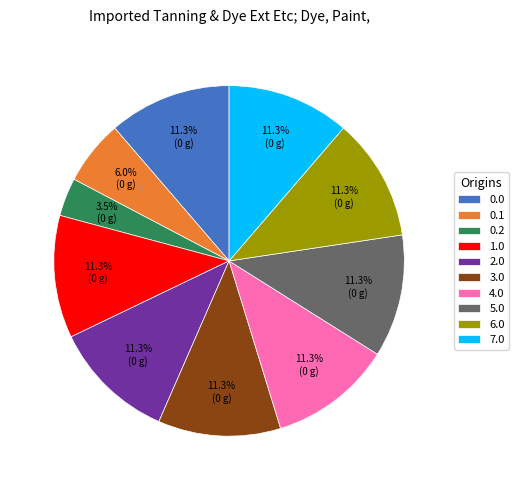

Is there a majority slice in this chart?

No